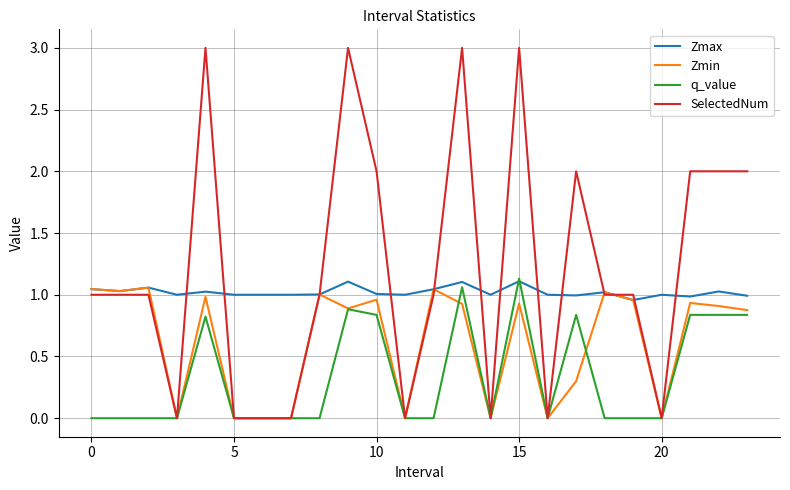

At how many categories does at least one series exceed 0?

24